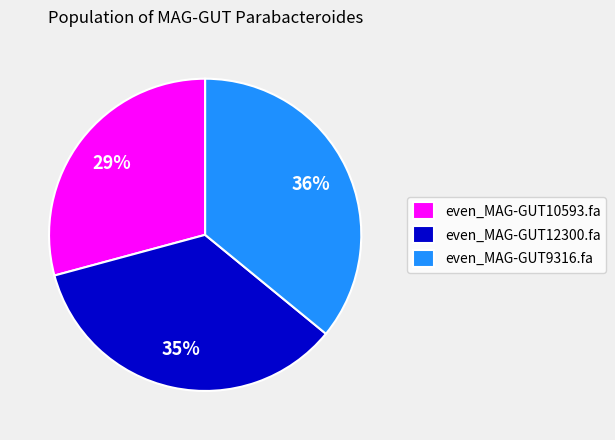

Count the number of slices in the pie.

3